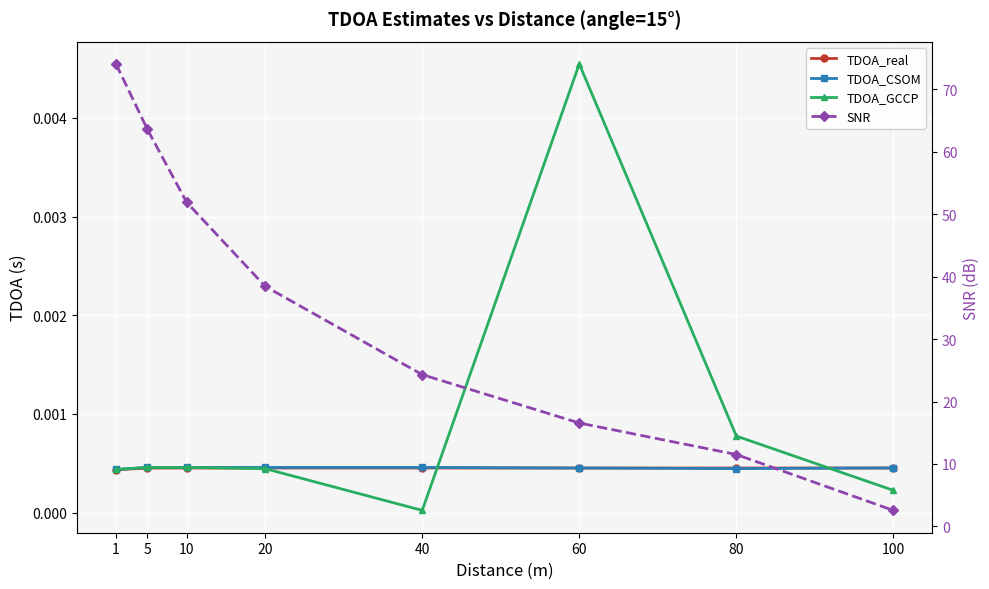

How many lines are shown in the chart?

4